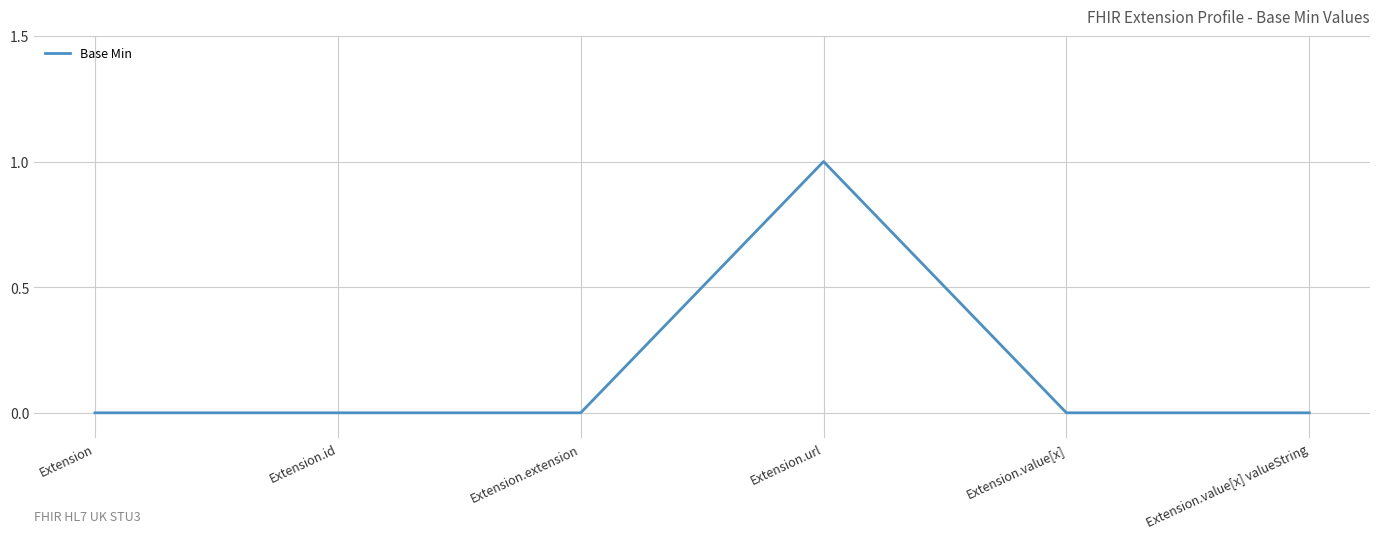

Between Extension and Extension.url, which is larger?

Extension.url